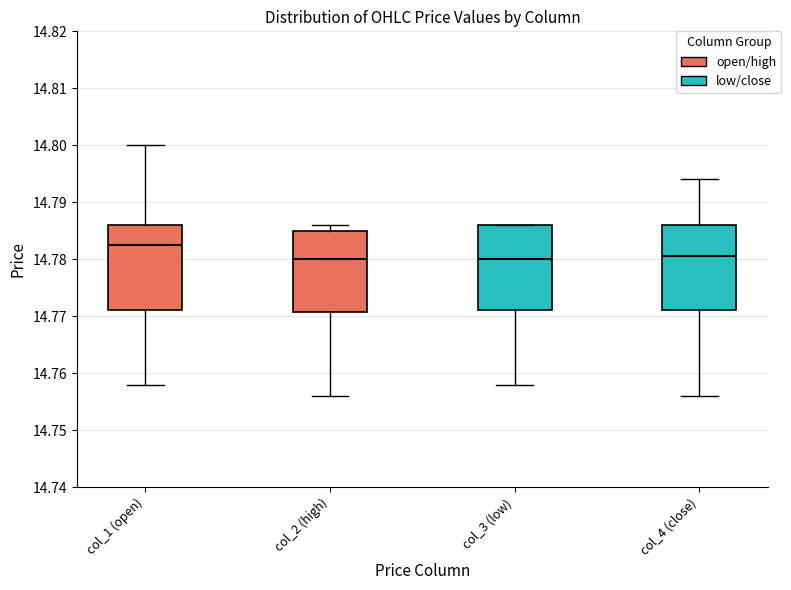

Where does the lower whisker of the box for col_2 (high) end on the y-axis? The values are not printed on the chart, so give them approximately, as read against the axis.

14.756